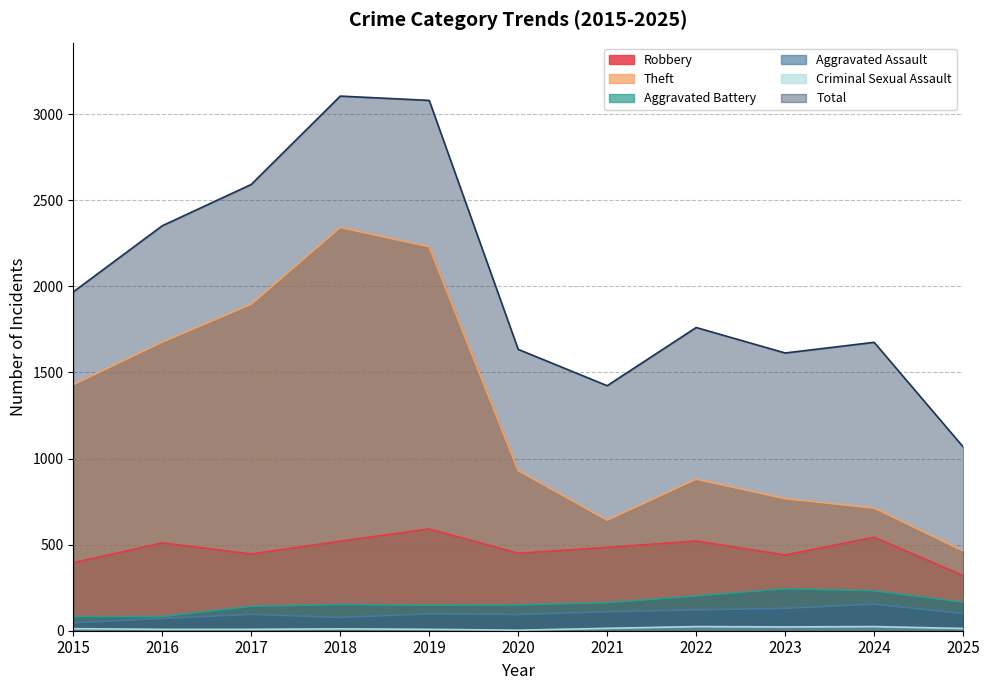

The value of Aggravated Battery at 2025 is 166. True or false?

True